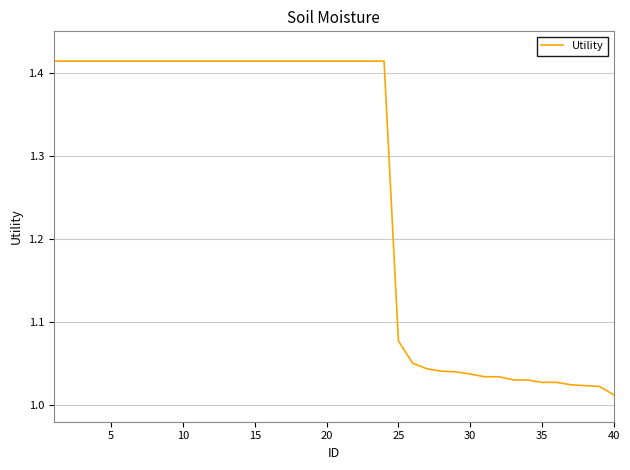

What is the difference between the maximum and minimum values?

0.4